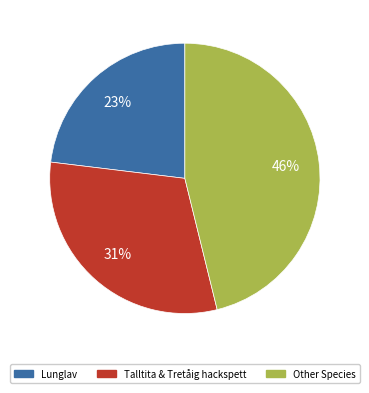

Rank the categories by value from lowest to highest.

Lunglav, Talltita & Tretåig hackspett, Other Species